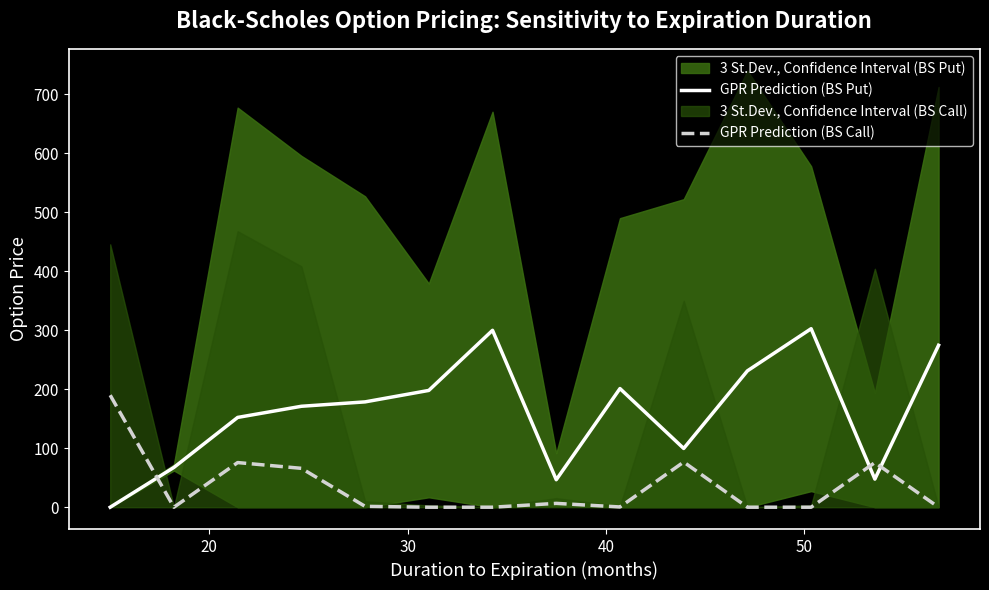

After their last crossing, which series has the higher values: GPR Prediction (BS Call) or GPR Prediction (BS Put)?

GPR Prediction (BS Put)